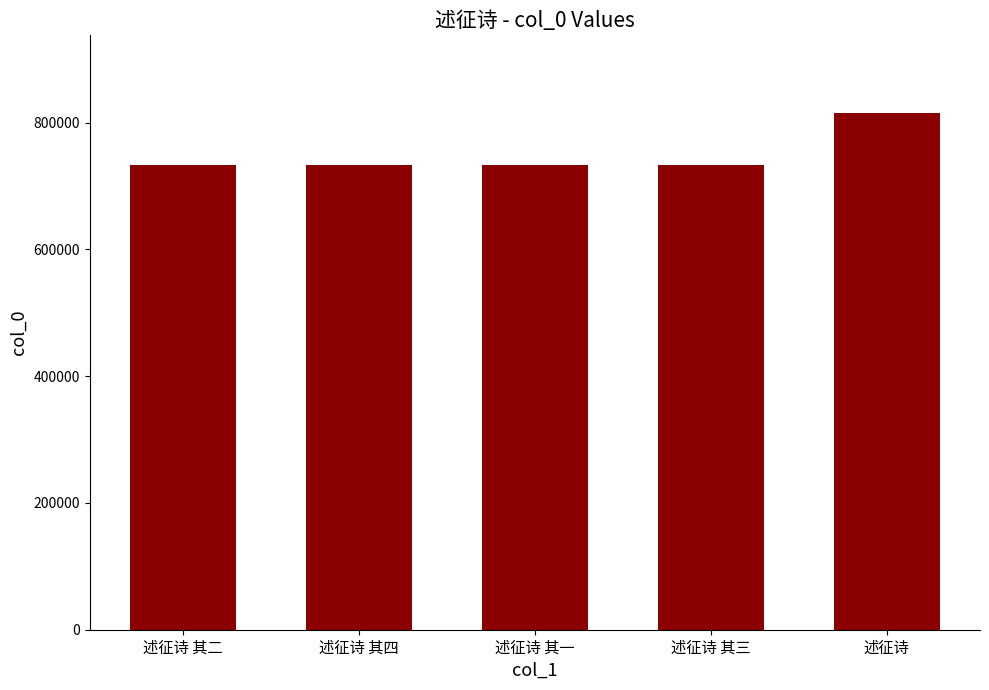

Which label corresponds to the largest value in the chart?

述征诗